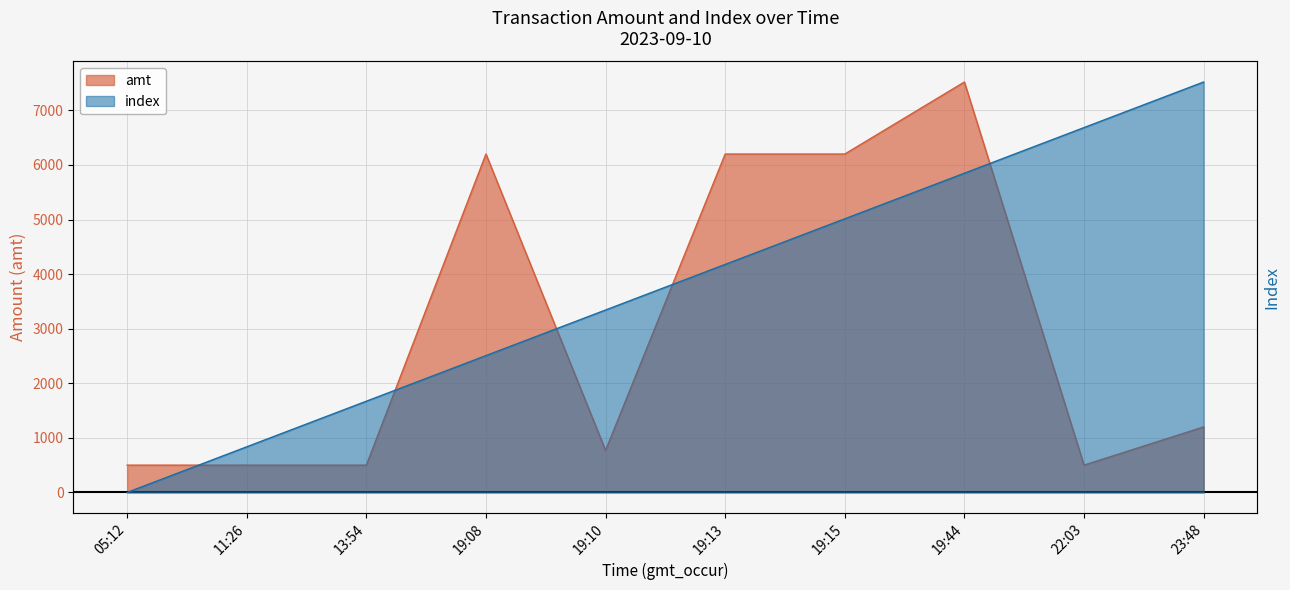

What is the approximate value of amt at 23:48?

1200